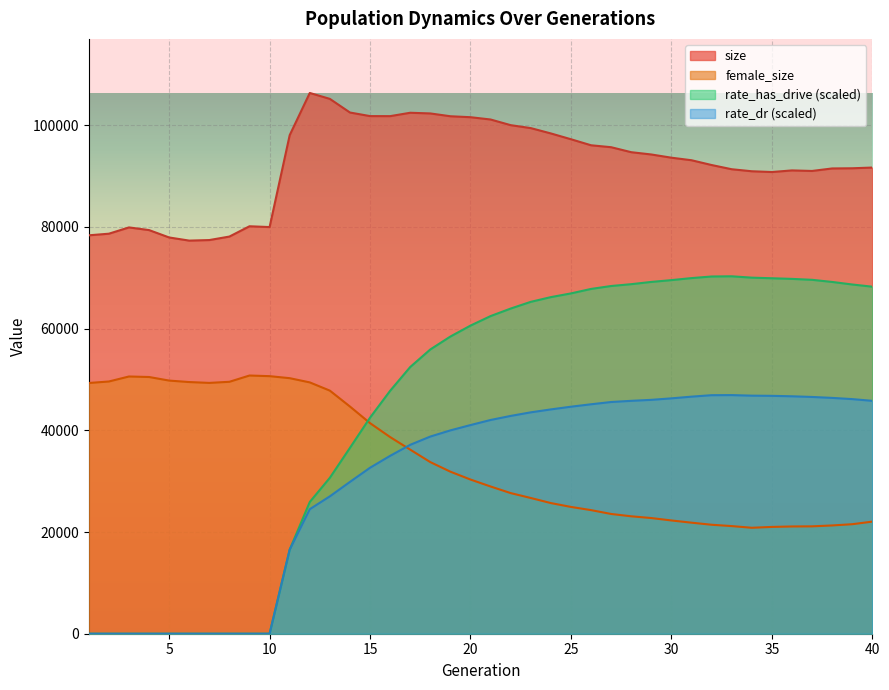

Where does the size series first go above 93601?

11